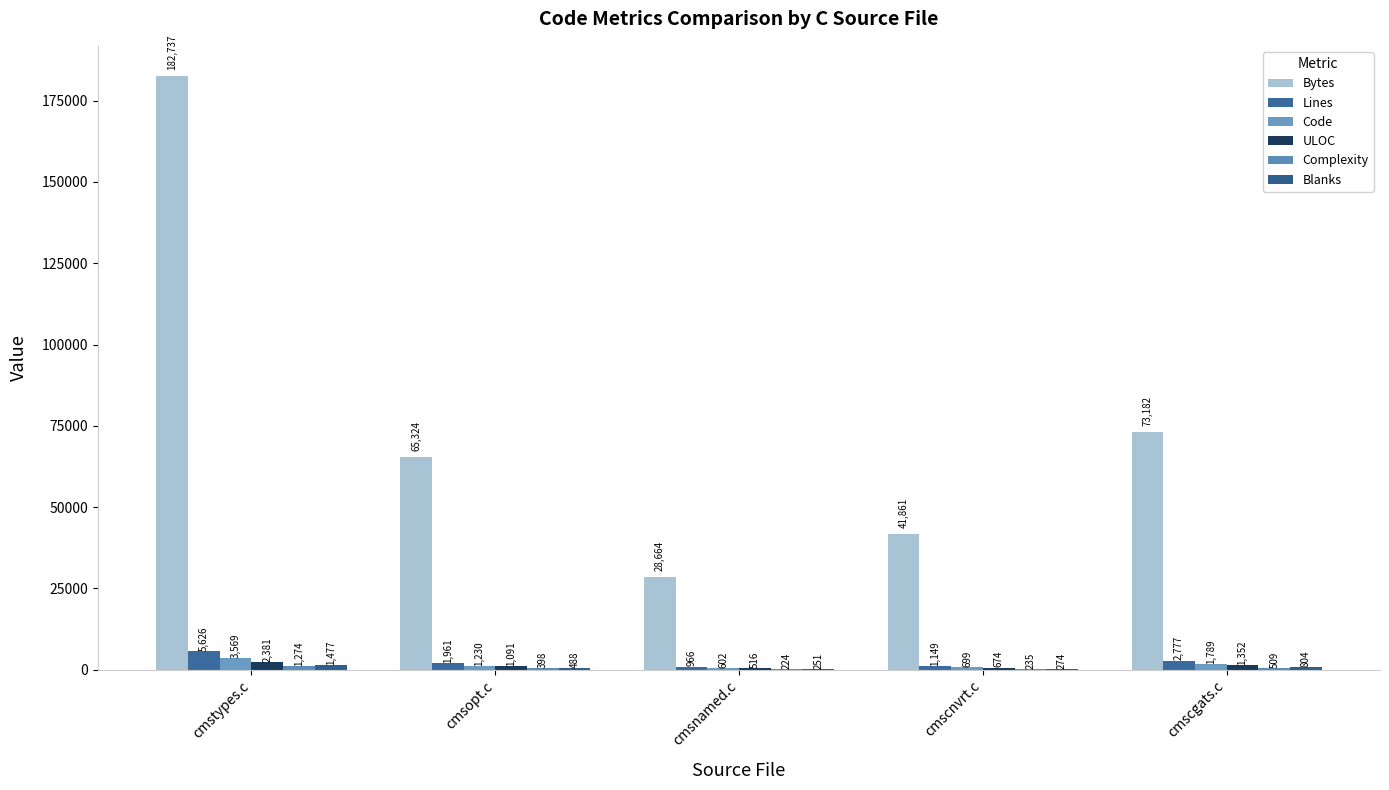

List the labels in order of Bytes value, largest first.

cmstypes.c, cmscgats.c, cmsopt.c, cmscnvrt.c, cmsnamed.c